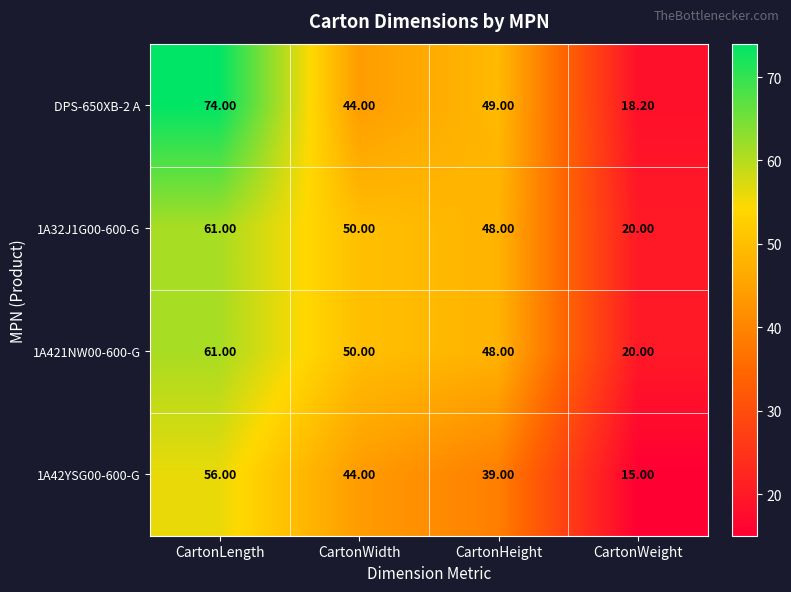

Where is 1A42YSG00-600-G nearest to the value 35?

CartonHeight